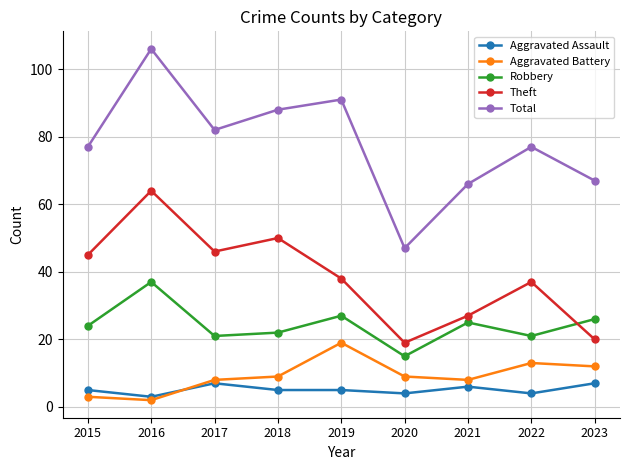

The Robbery series shows 10 at 2023. True or false?

False